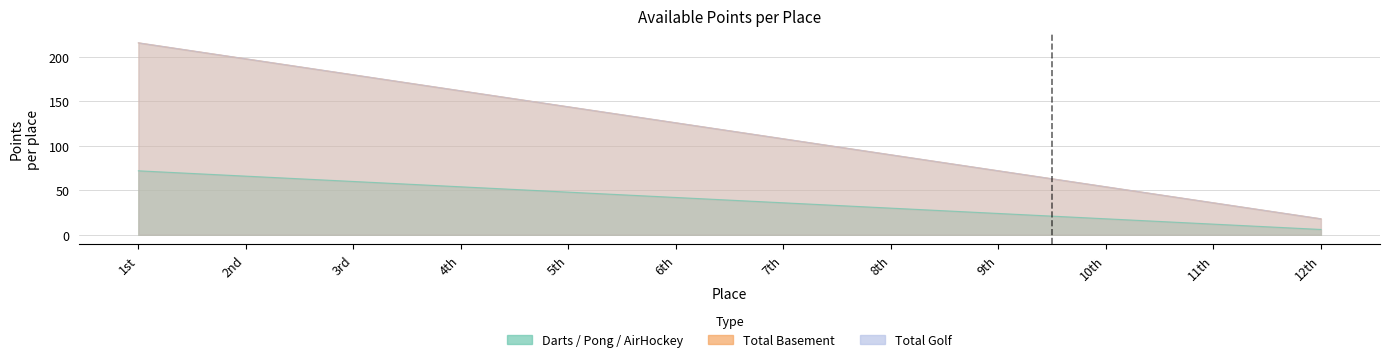

What is the label of the 1st point from the left?

1st